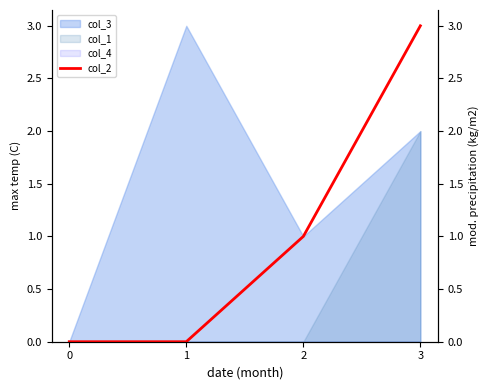

What is the approximate value at 2?

1